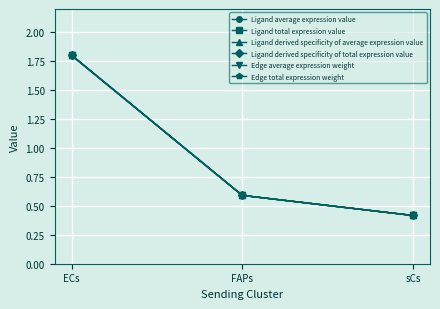

Does the chart have visible grid lines?

Yes